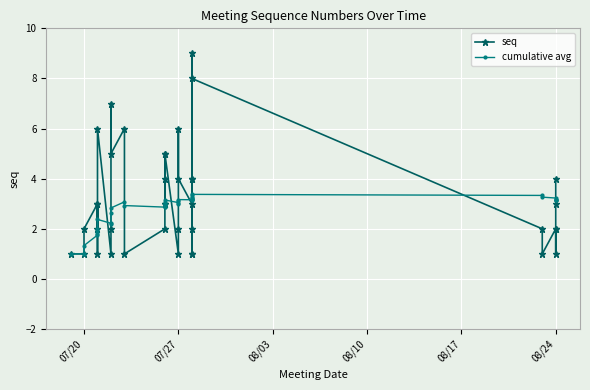

In seq, how many points are higher than both neighbors (excluding endpoints)?

12